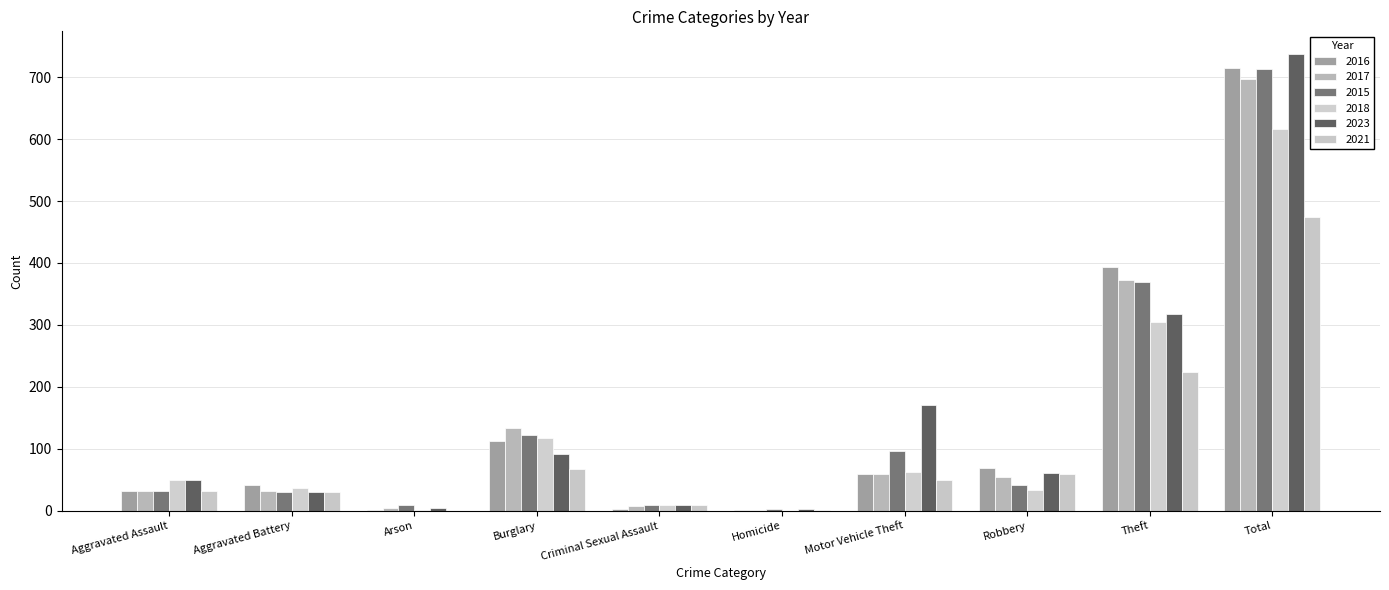

What position from the left is Robbery?

8